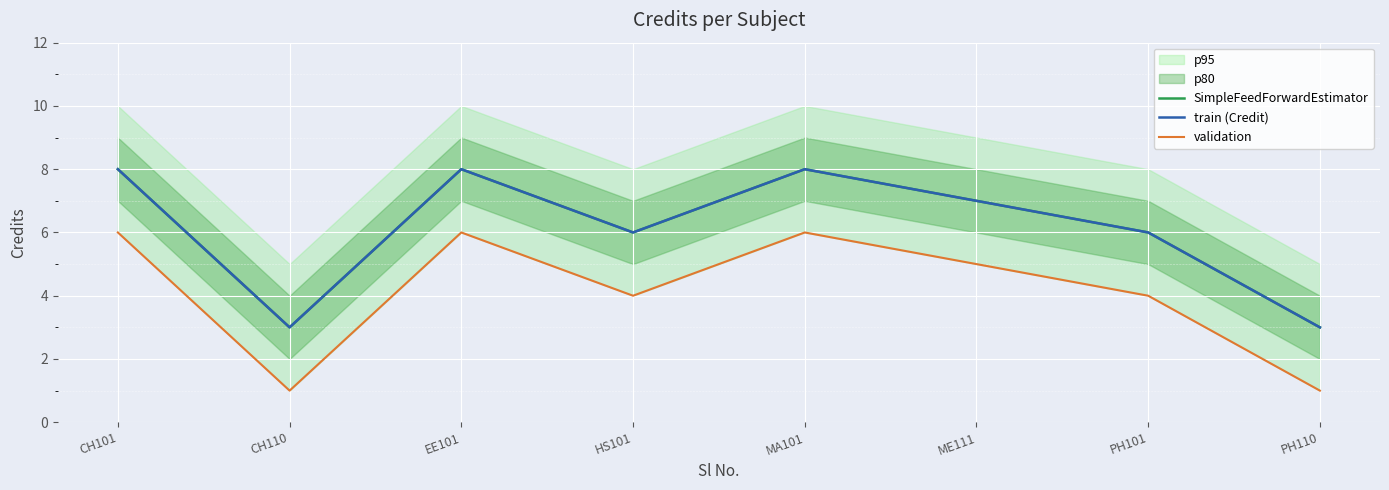

True or false: SimpleFeedForwardEstimator and validation intersect in this chart.

False